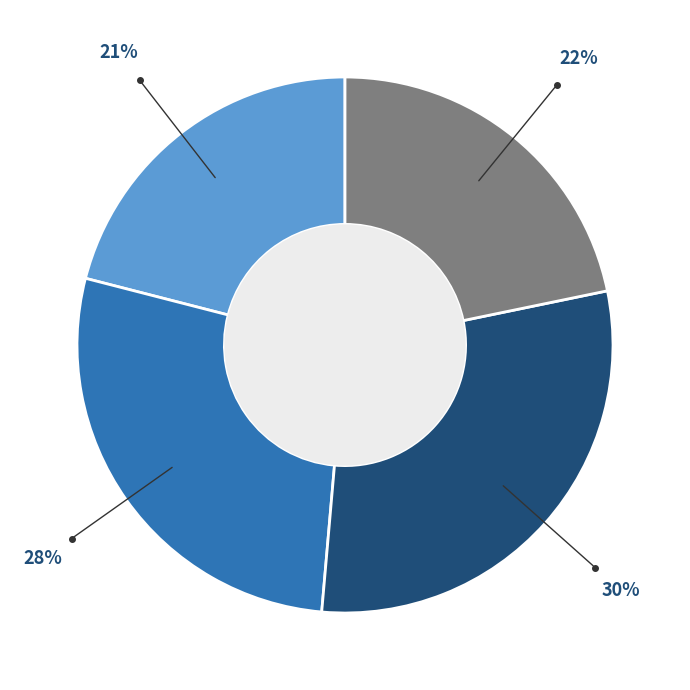

Count the number of slices in the pie.

4